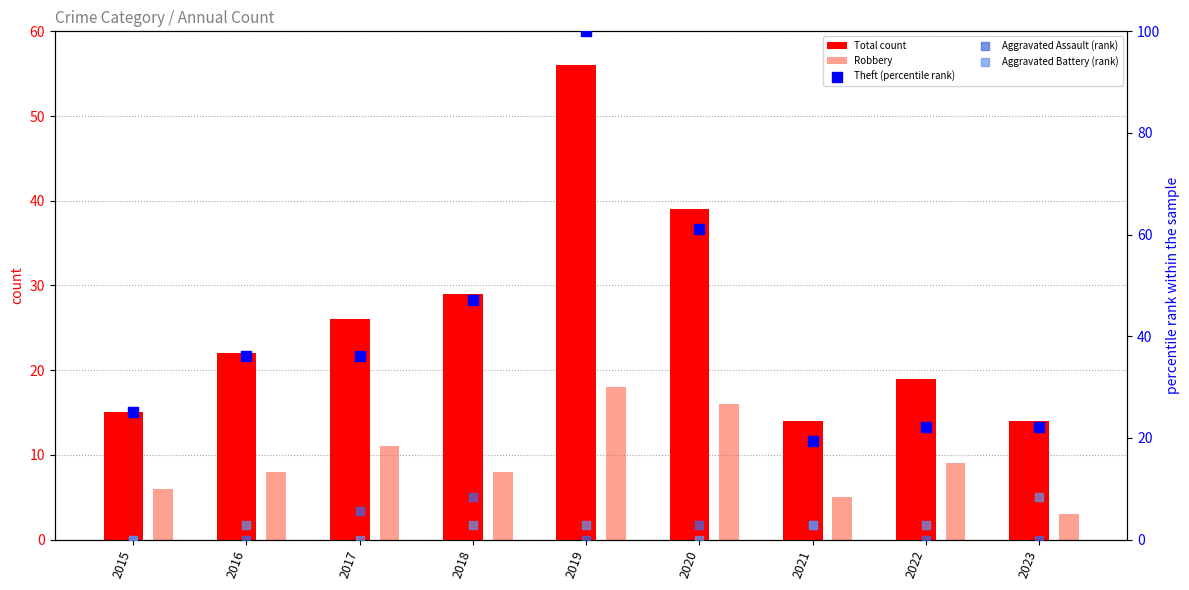

At how many categories does at least one series exceed 19?

9